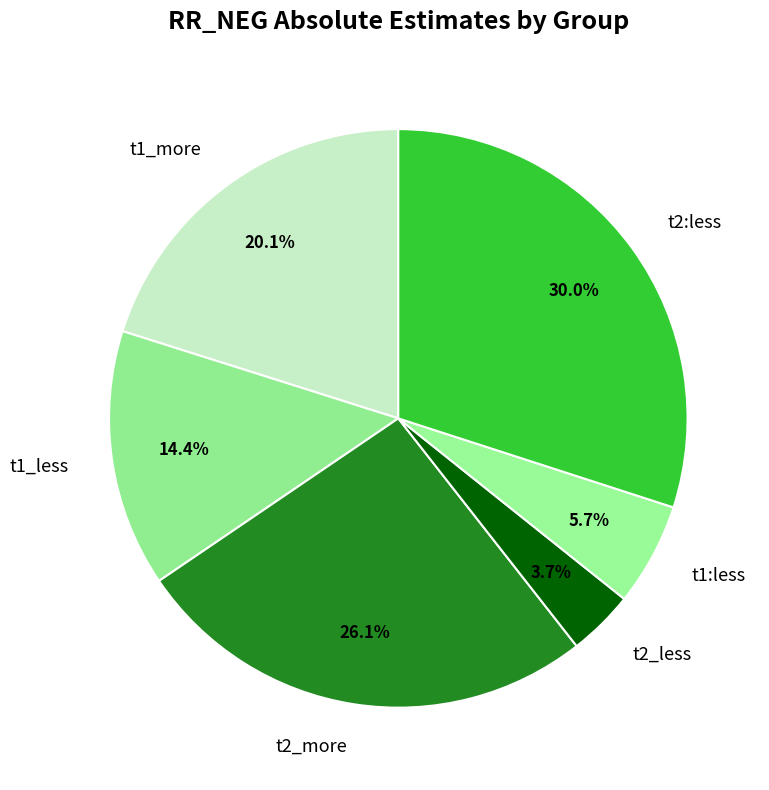

Which has a higher value, t1:less or t2:less?

t2:less